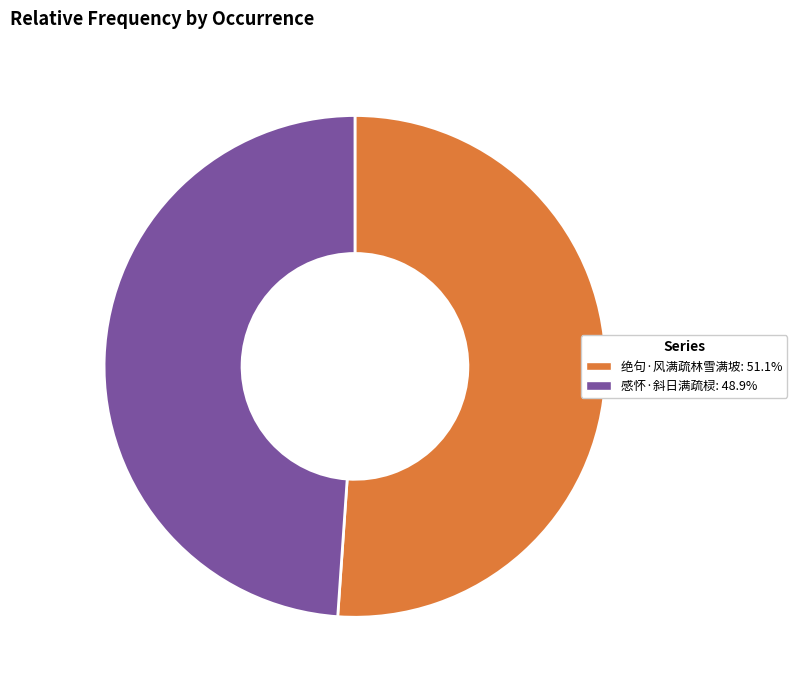

How many slices are in this pie chart?

2